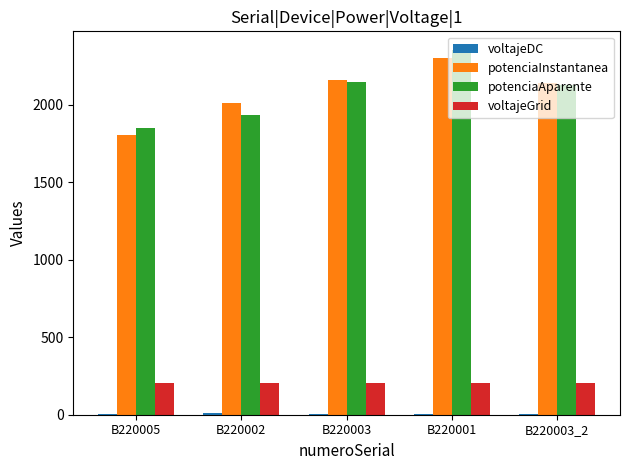

Is the value of potenciaAparente at B220001 greater than the value of voltajeGrid at B220003_2?

Yes